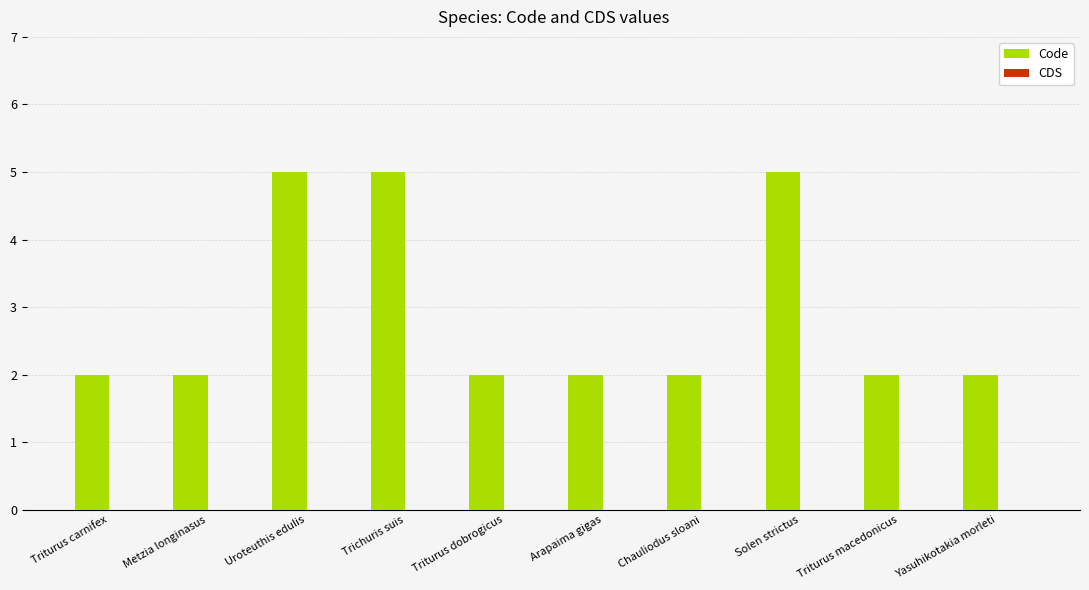

What is the ratio of the value at Arapaima gigas to the value at Triturus carnifex?

1.0